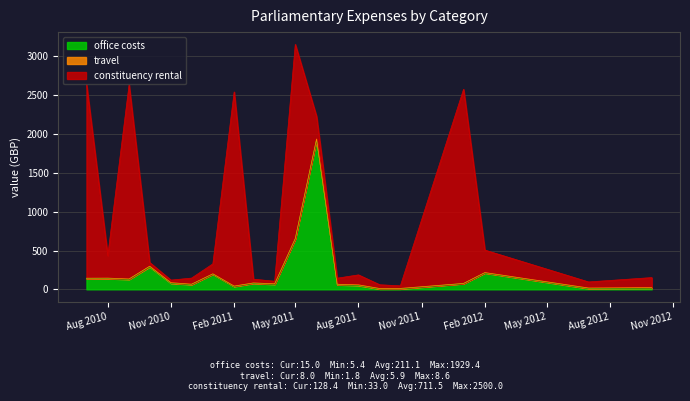

Which category has the highest value across all series?

2010-07